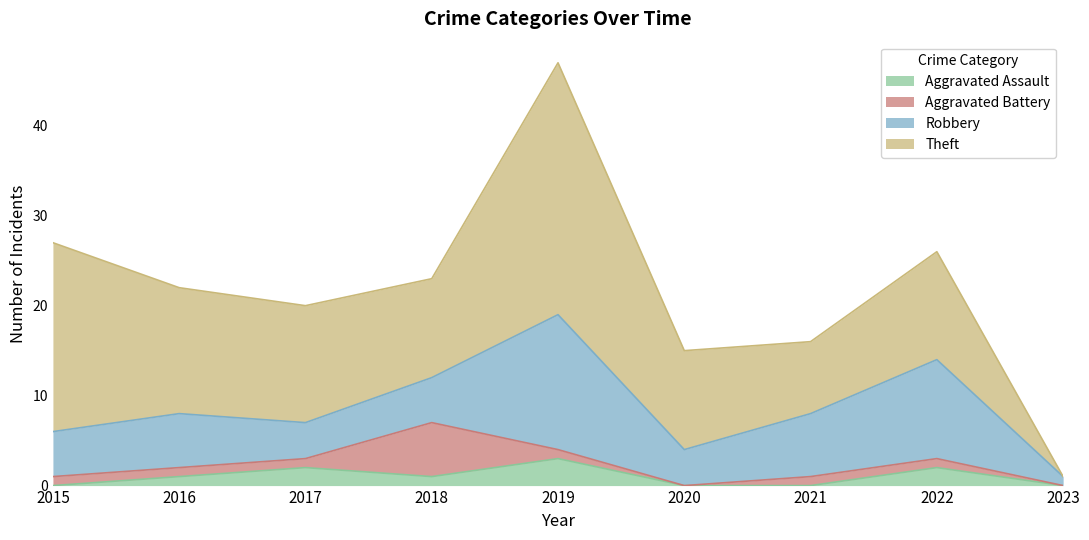

What is the difference between the highest and lowest values at 2015?

21